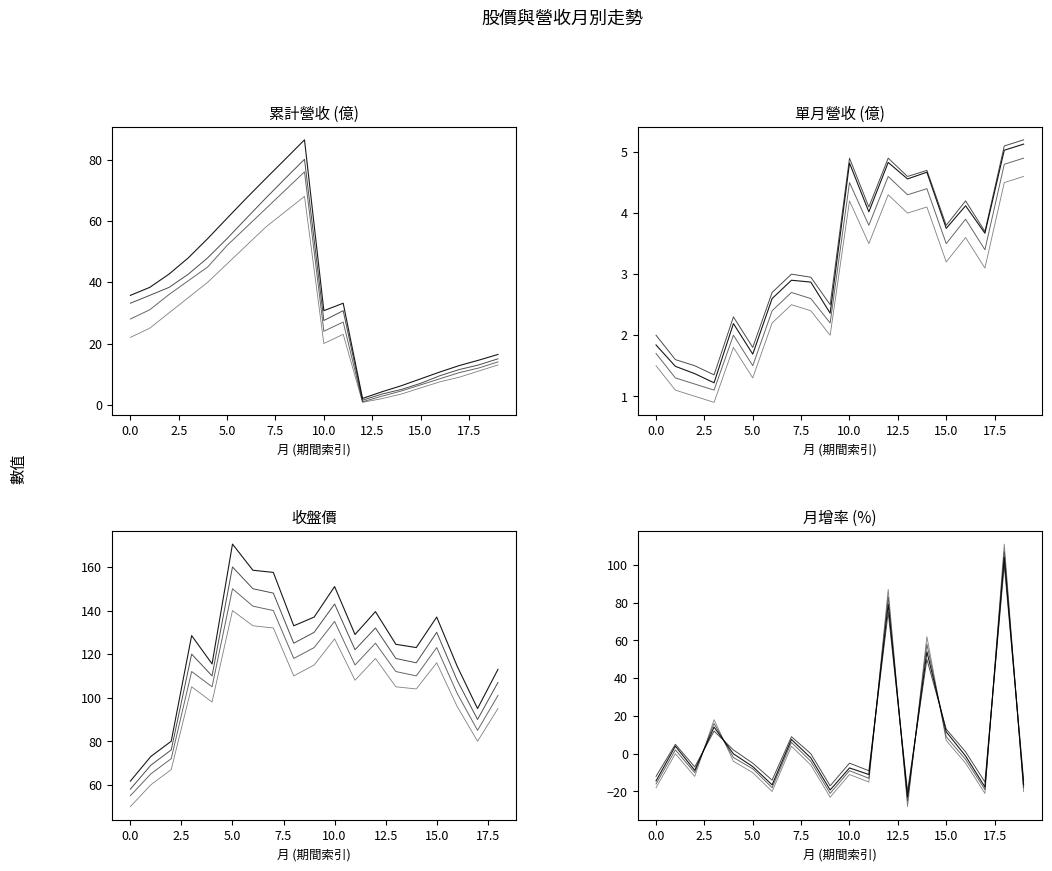

Between 12 and 16, which series saw the biggest shift?

series_4